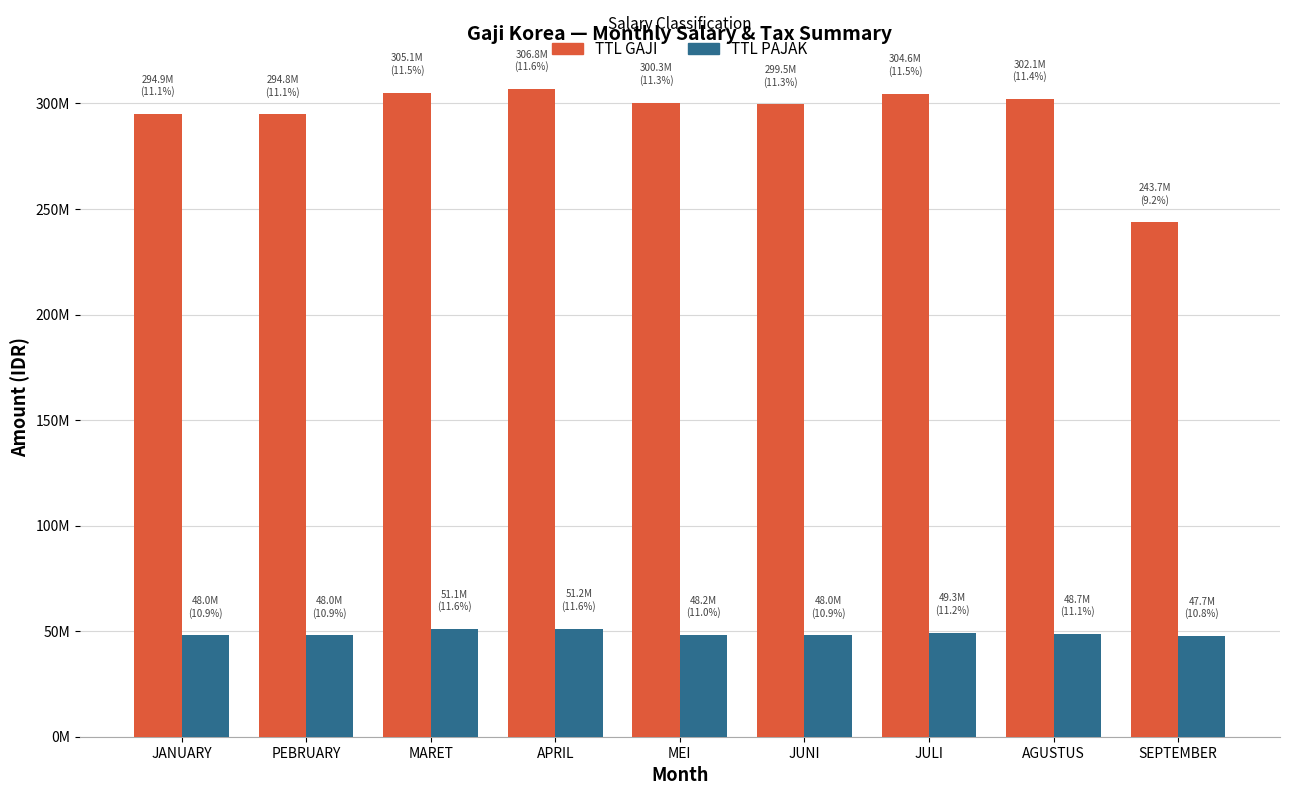

Reading right to left, extract all data points from this chart.

TTL GAJI: SEPTEMBER=243675000	AGUSTUS=302091920	JULI=304611389	JUNI=299526264	MEI=300289006	APRIL=306833117	MARET=305093867	PEBRUARY=294840946	JANUARY=294925128
TTL PAJAK: SEPTEMBER=47678367	AGUSTUS=48652721	JULI=49308288	JUNI=47985979	MEI=48183605	APRIL=51188019	MARET=51073268	PEBRUARY=47968146	JANUARY=47990590